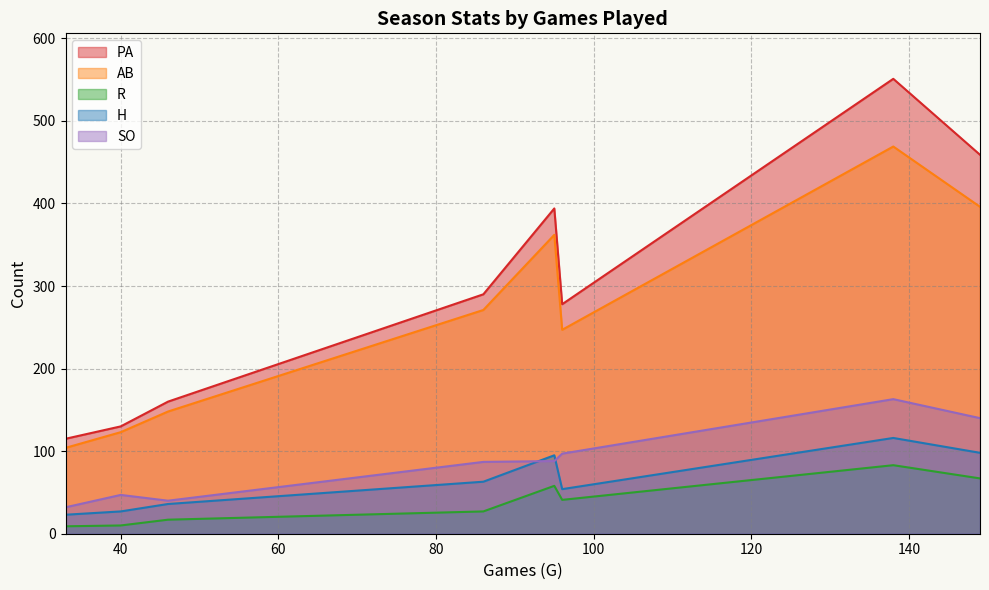

True or false: H and R intersect in this chart.

False